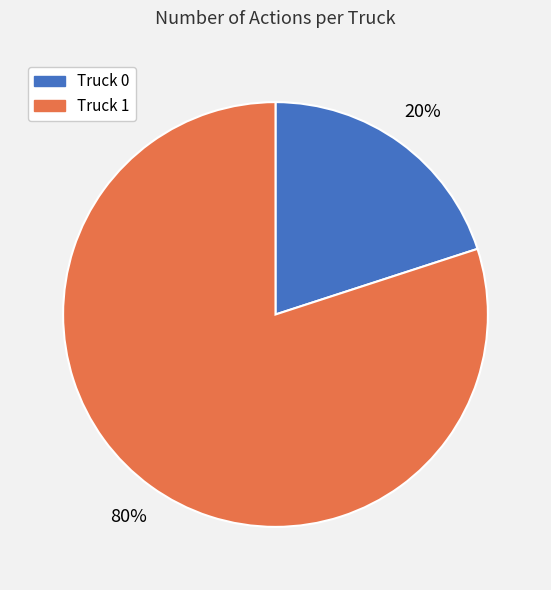

To the nearest percent, what is the difference between the largest and smallest slice percentages?

60%